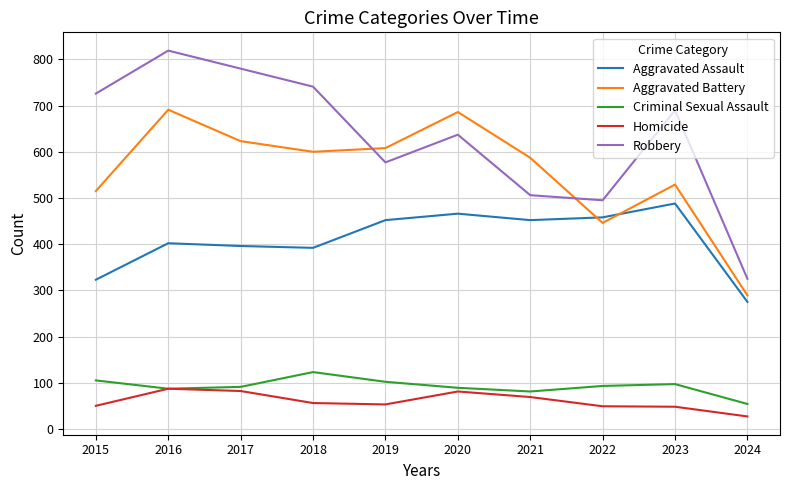

What is the smallest value displayed?

27